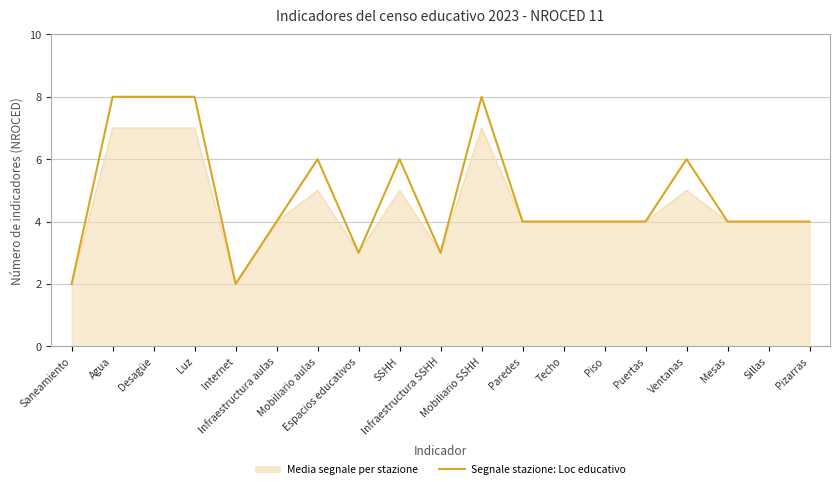

Rank the series by their maximum value, from lowest to highest.

Media segnale per stazione, Segnale stazione: Loc educativo